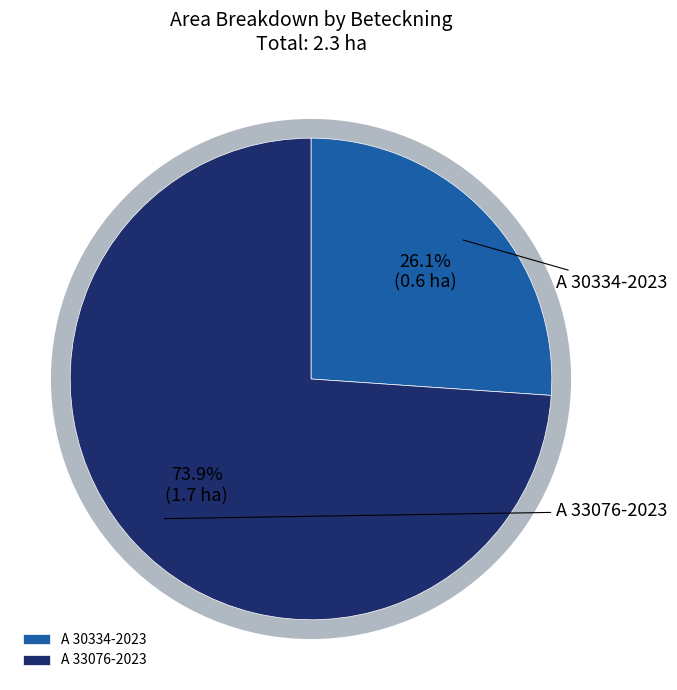

Is there any slice that represents more than half of the pie?

Yes